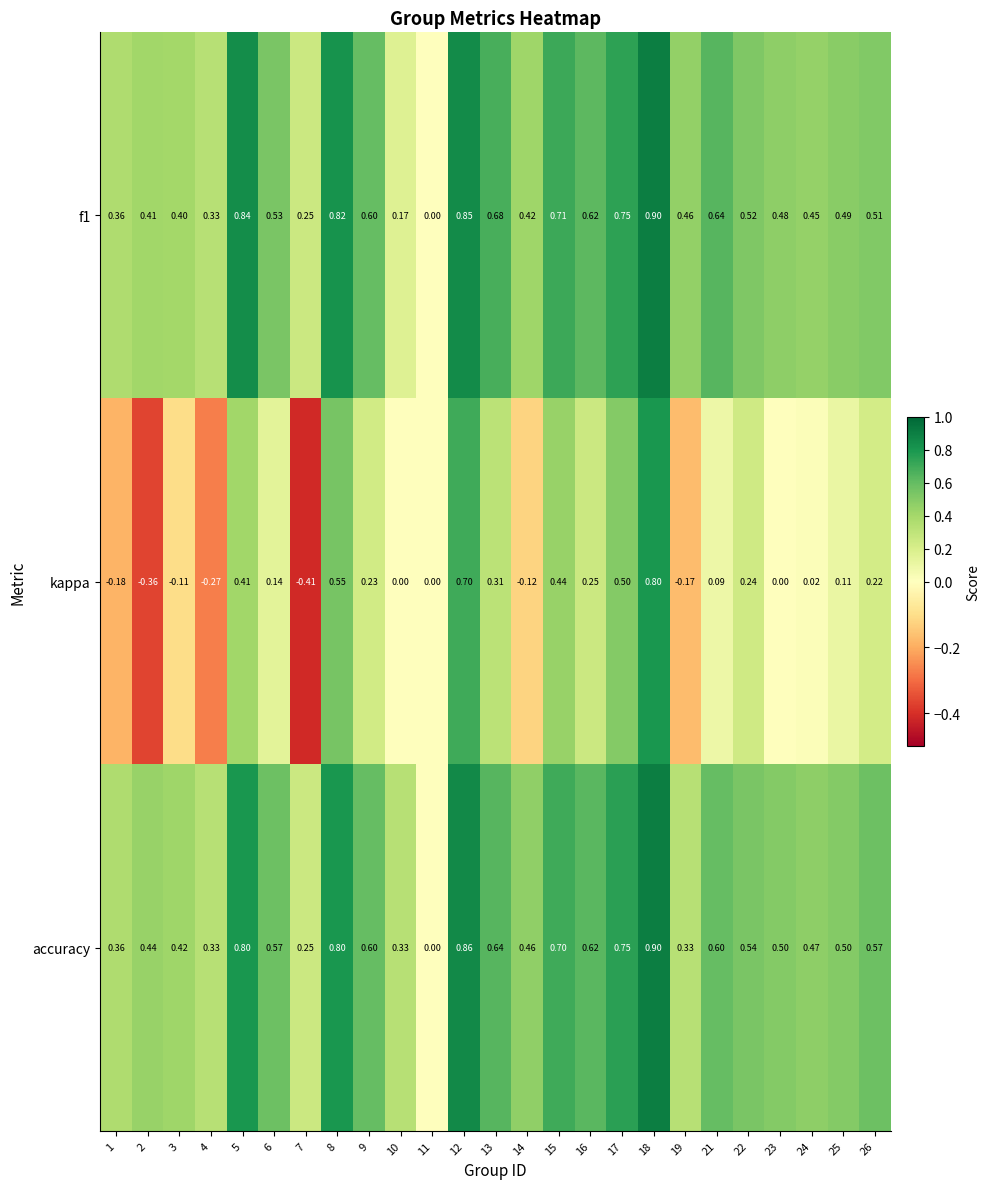

Which series has the largest range (max minus min)?

kappa